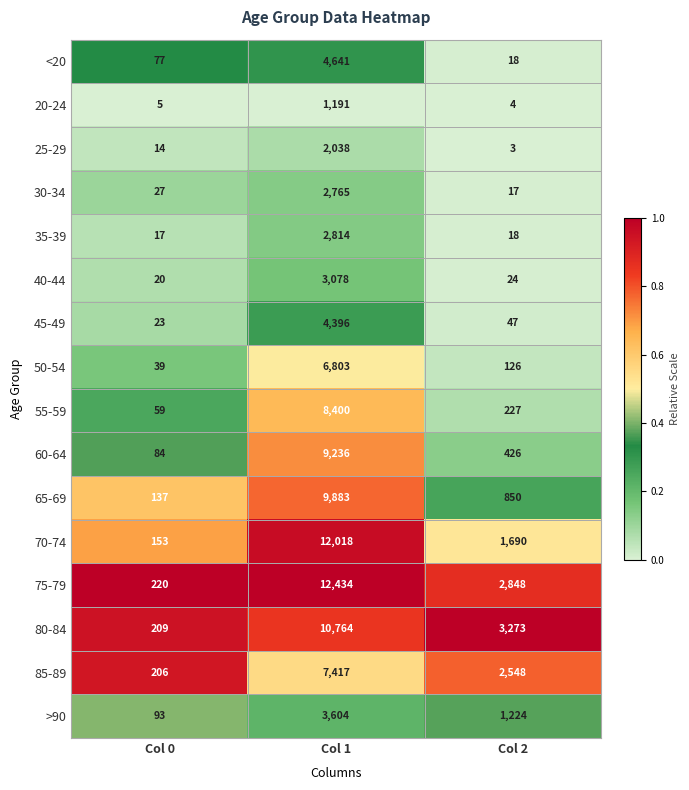

Count the 85-89 values in the range 206 to 7417.

3